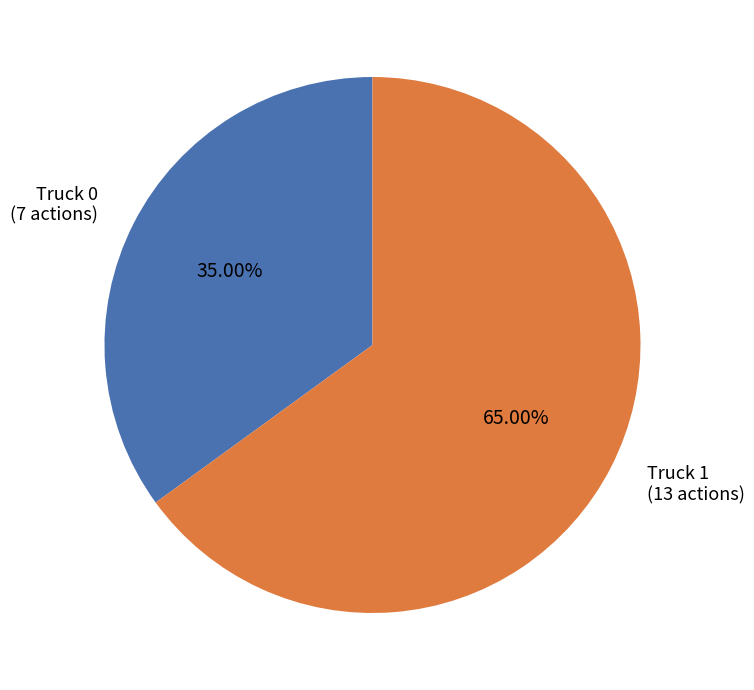

True or false: Truck 1 accounts for 71% of the total.

False